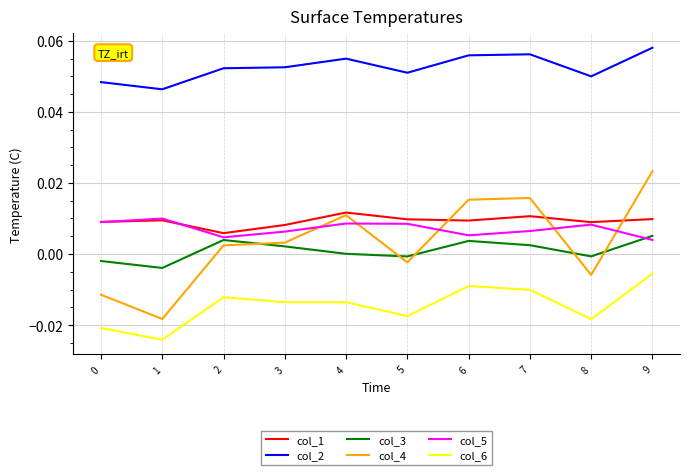

Which category has the highest value across all series?

9